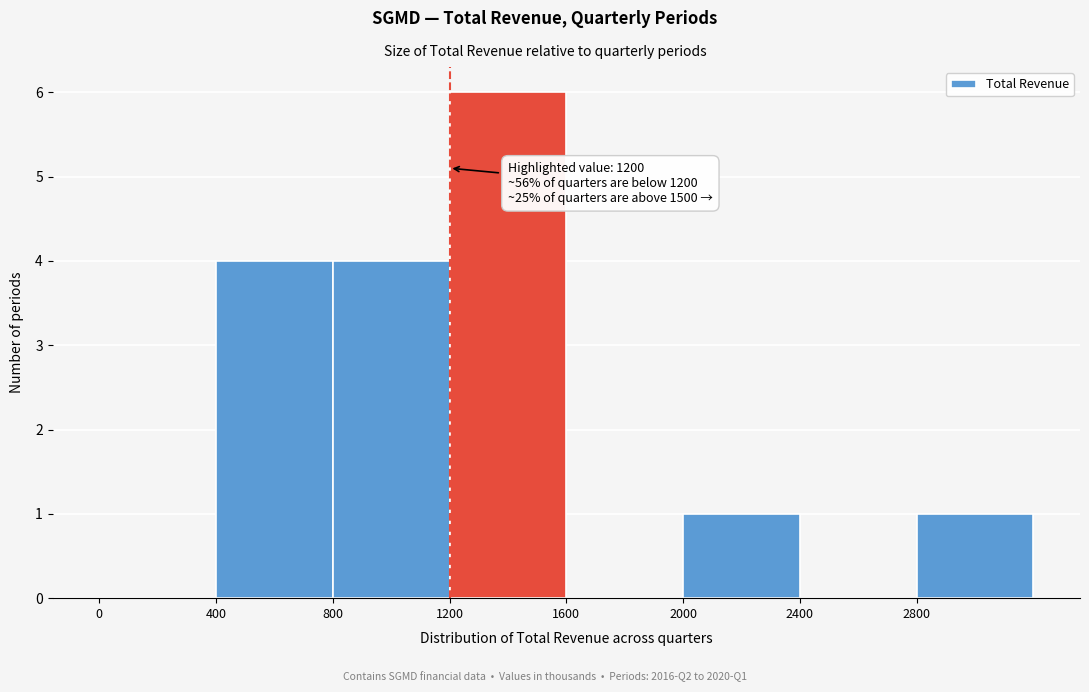

Over which range of the x-axis is the bar tallest?

1200 to 1600